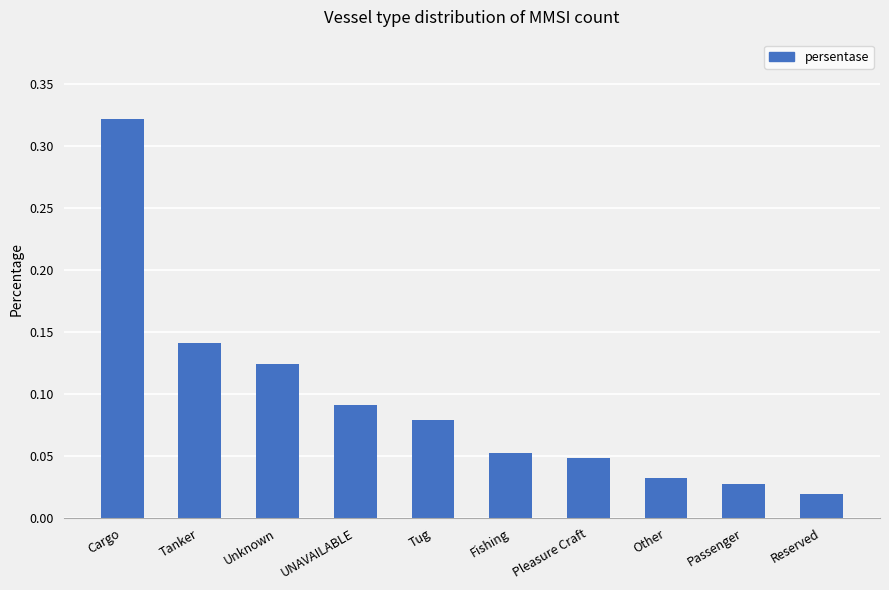

What is the label of the 4th bar from the left?

UNAVAILABLE